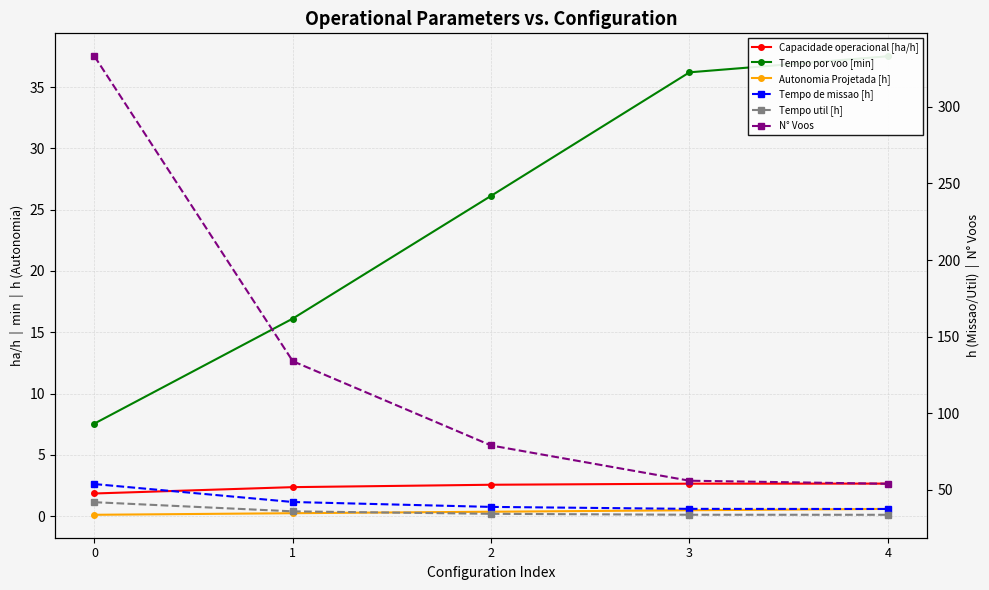

True or false: Tempo util [h] has more than 1 interior local peaks.

False